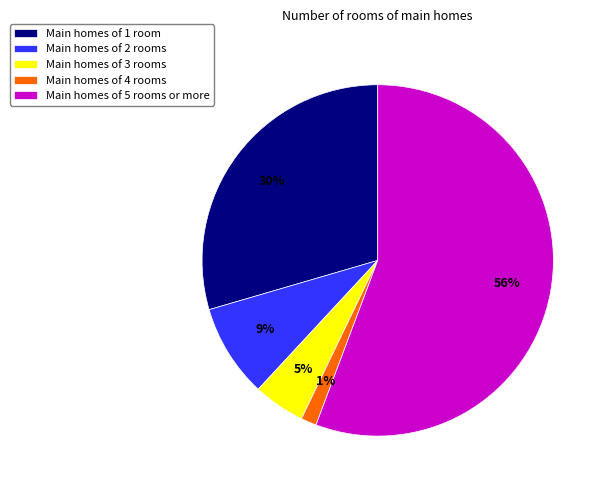

Between Main homes of 3 rooms and Main homes of 2 rooms, which is larger?

Main homes of 2 rooms